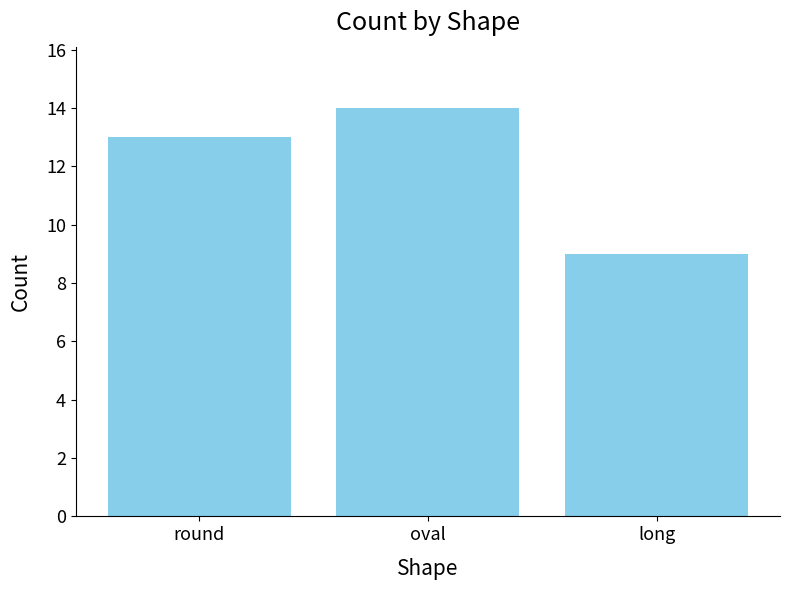

True or false: the data shows 14 at oval.

True